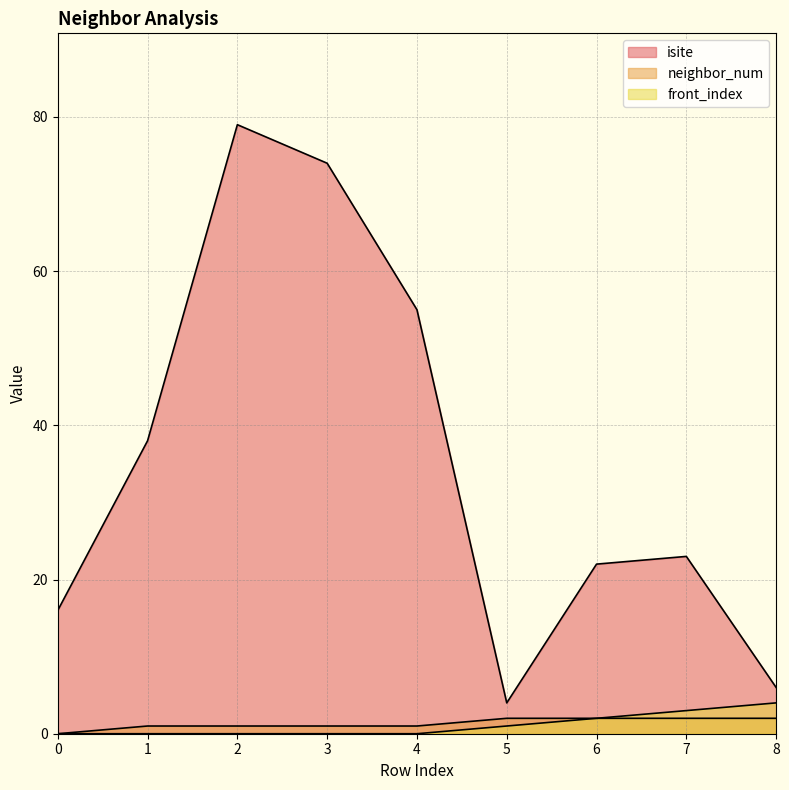

What is the highest value of the isite series?

79